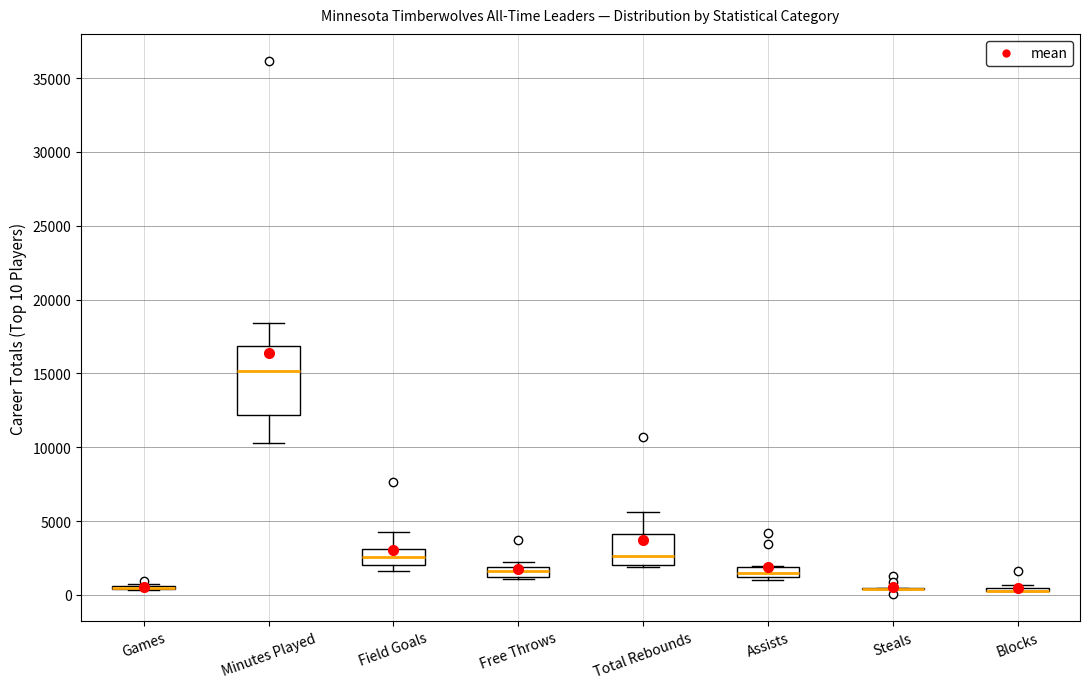

Which box is the tallest, from its lower edge to its upper edge?

Minutes Played